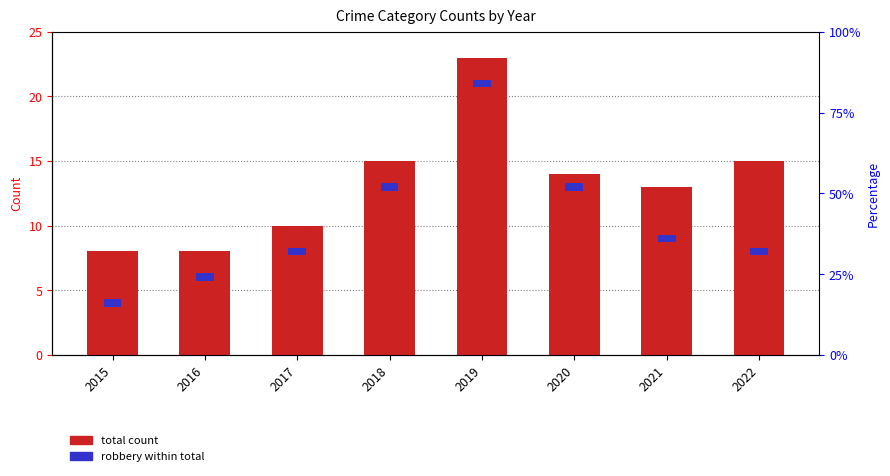

The value of Robbery at 2018 is 1.0. True or false?

False